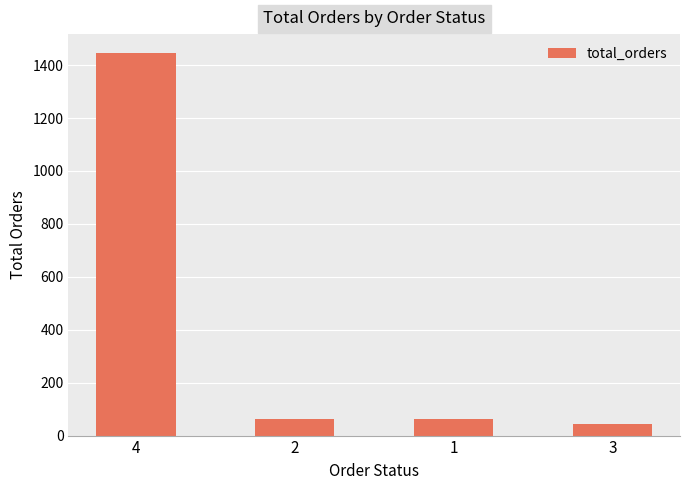

What is the change in value from 1 to 3?

-17